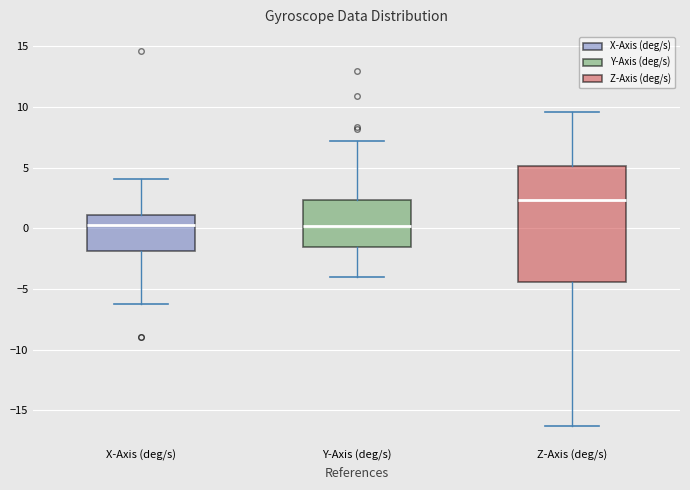

Which box is the tallest, from its lower edge to its upper edge?

Z-Axis (deg/s)